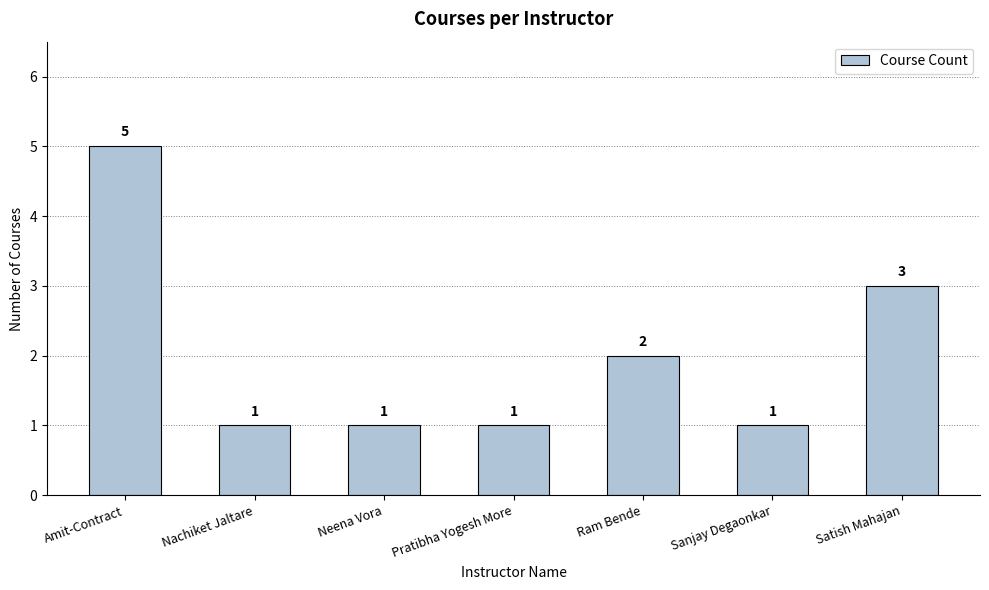

Which has a higher value, Amit-Contract or Sanjay Degaonkar?

Amit-Contract